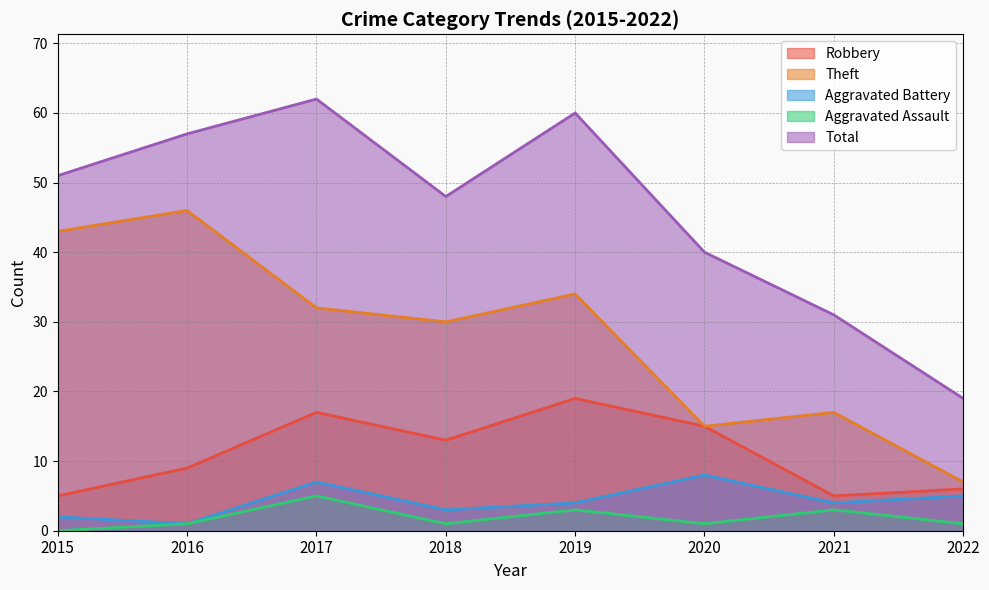

How many lines are shown in the chart?

5